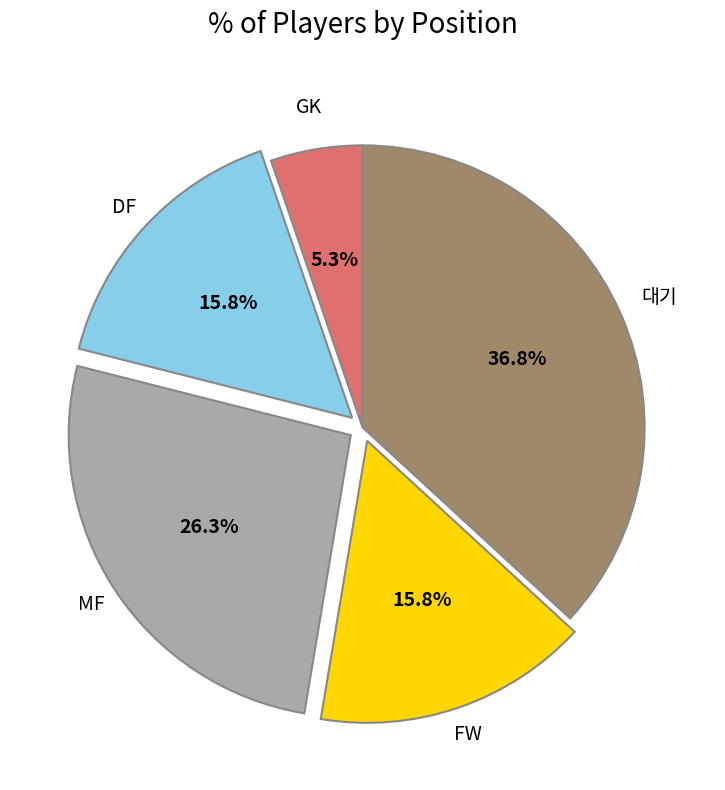

Which has a higher value, GK or 대기?

대기